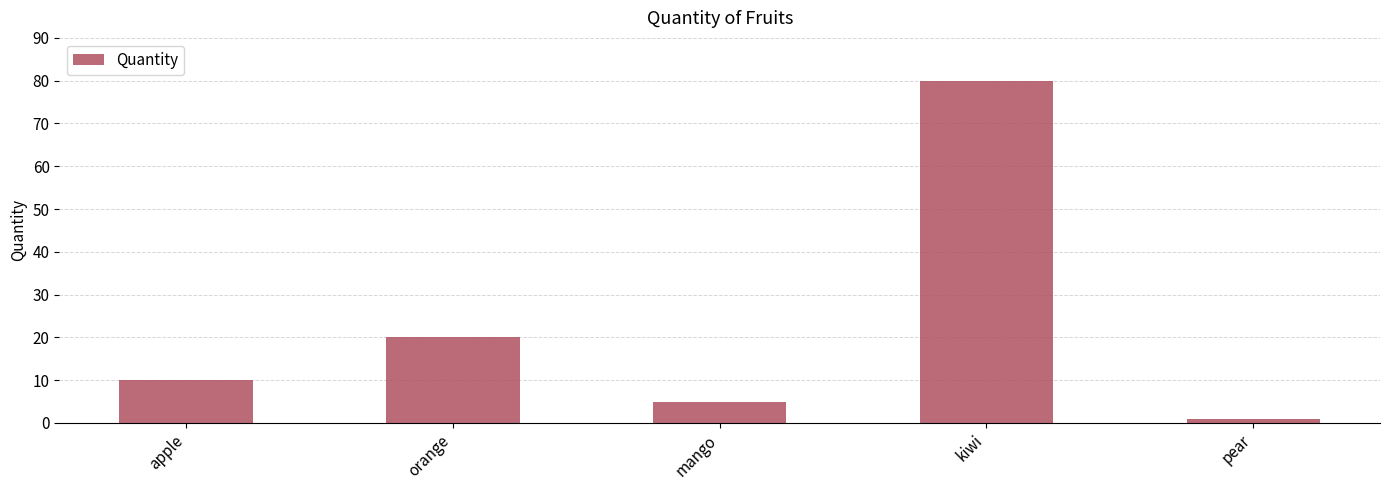

Is it true that the value at apple is 15?

False